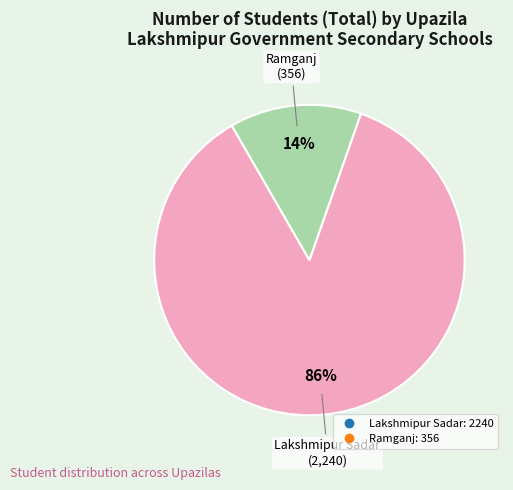

Which slice is the largest?

Lakshmipur Sadar